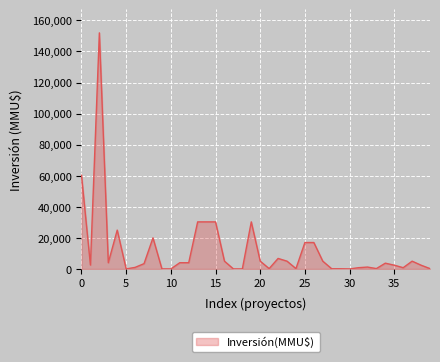

What is the difference between the maximum and minimum values?

152000